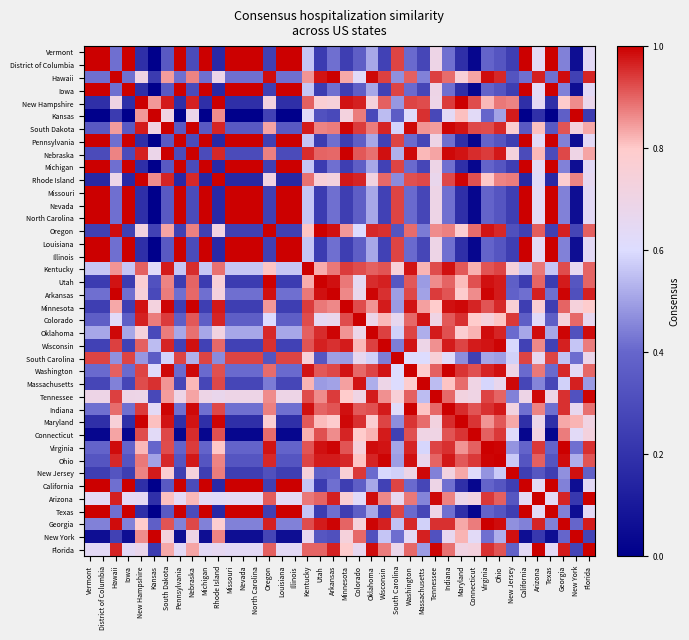

Count the number of categories in the chart.

40